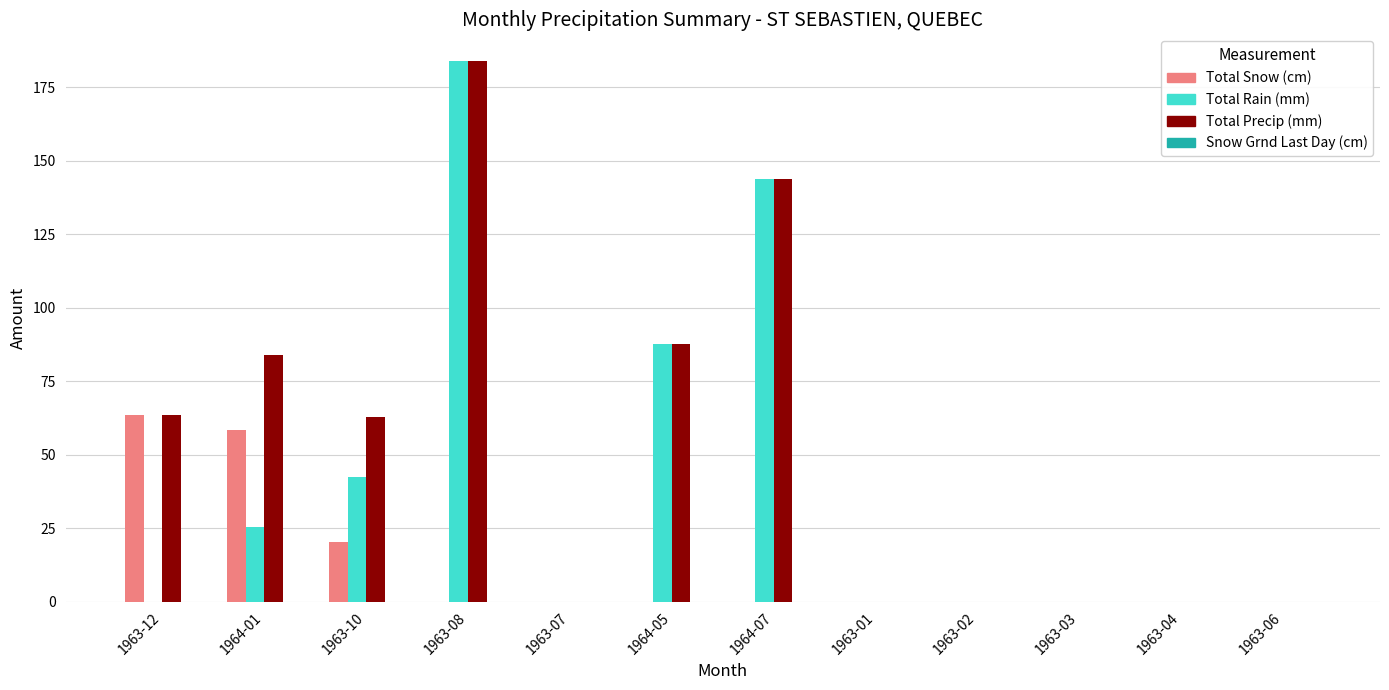

What is the greatest value displayed?

183.9